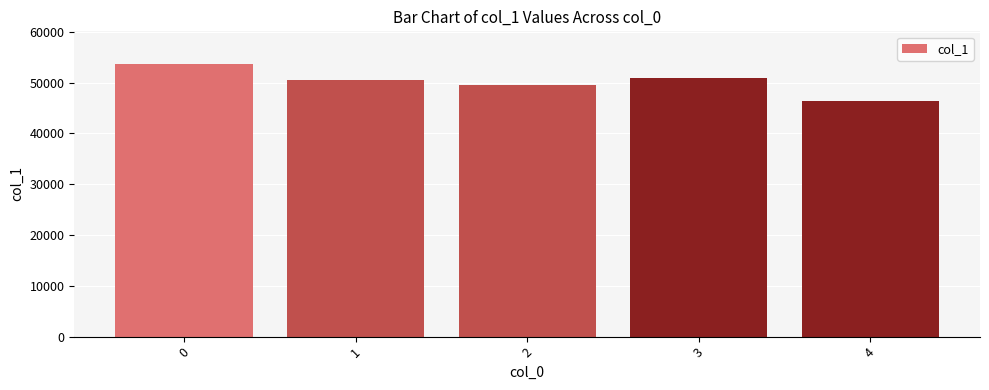

What is the sum of all values?

250841